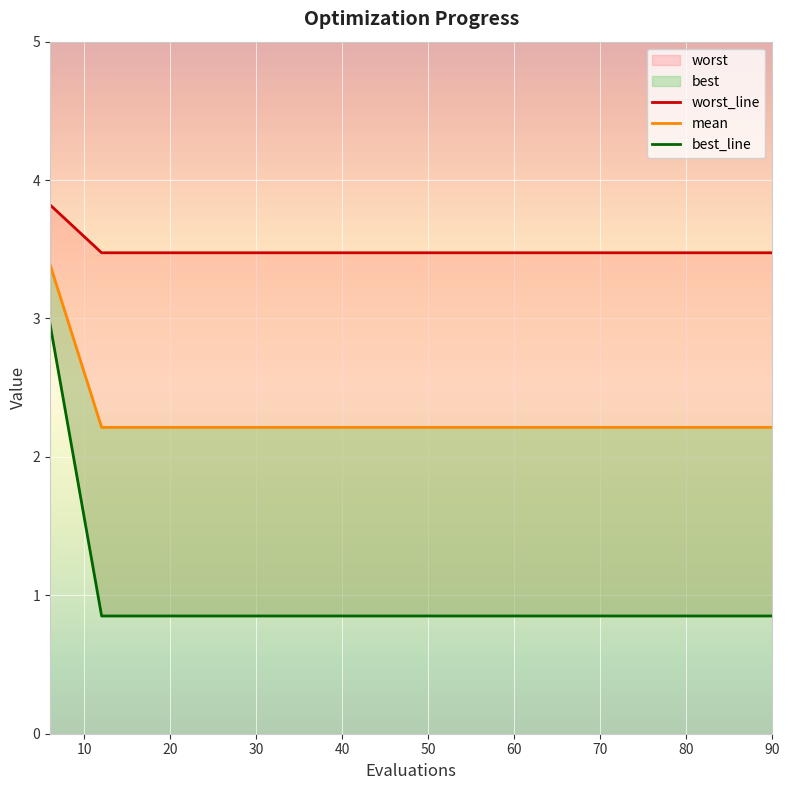

True or false: worst has more than 2 interior local peaks.

False